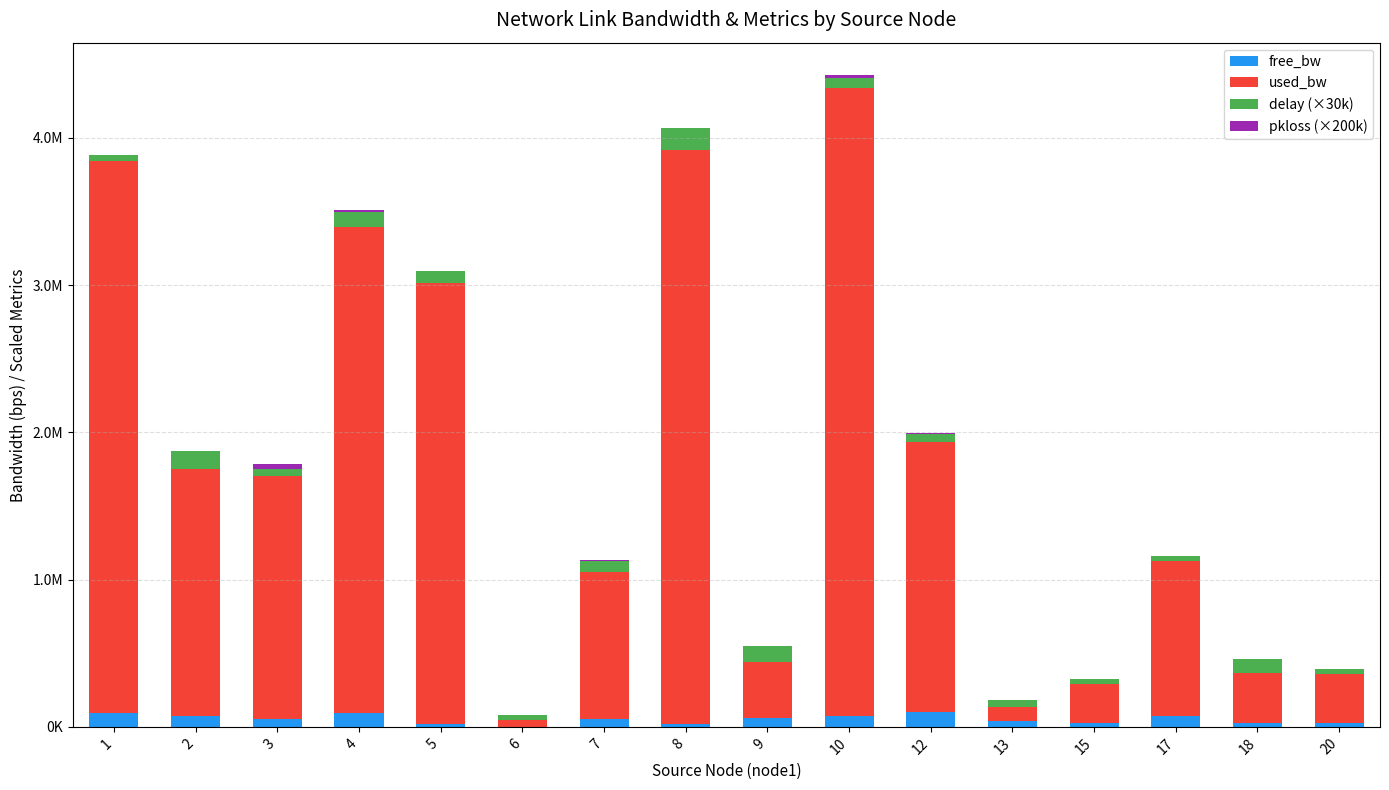

Does the chart contain stacked bars?

Yes